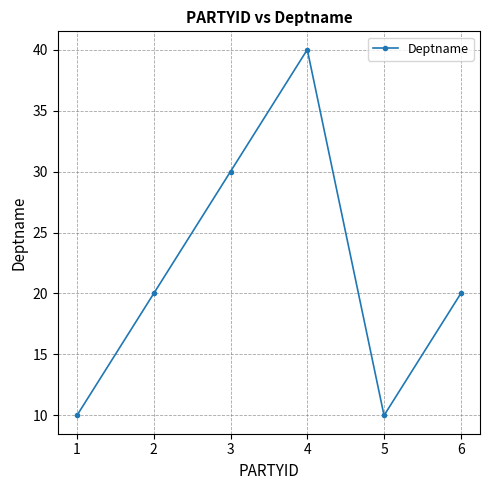

How many series are shown in this chart?

1